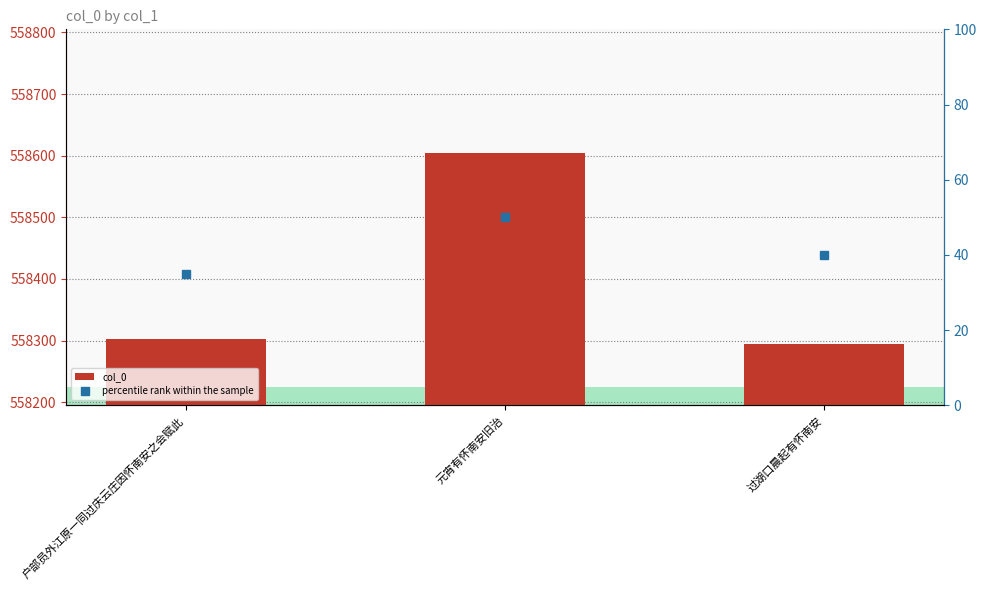

What is the maximum value for col_0?

558605